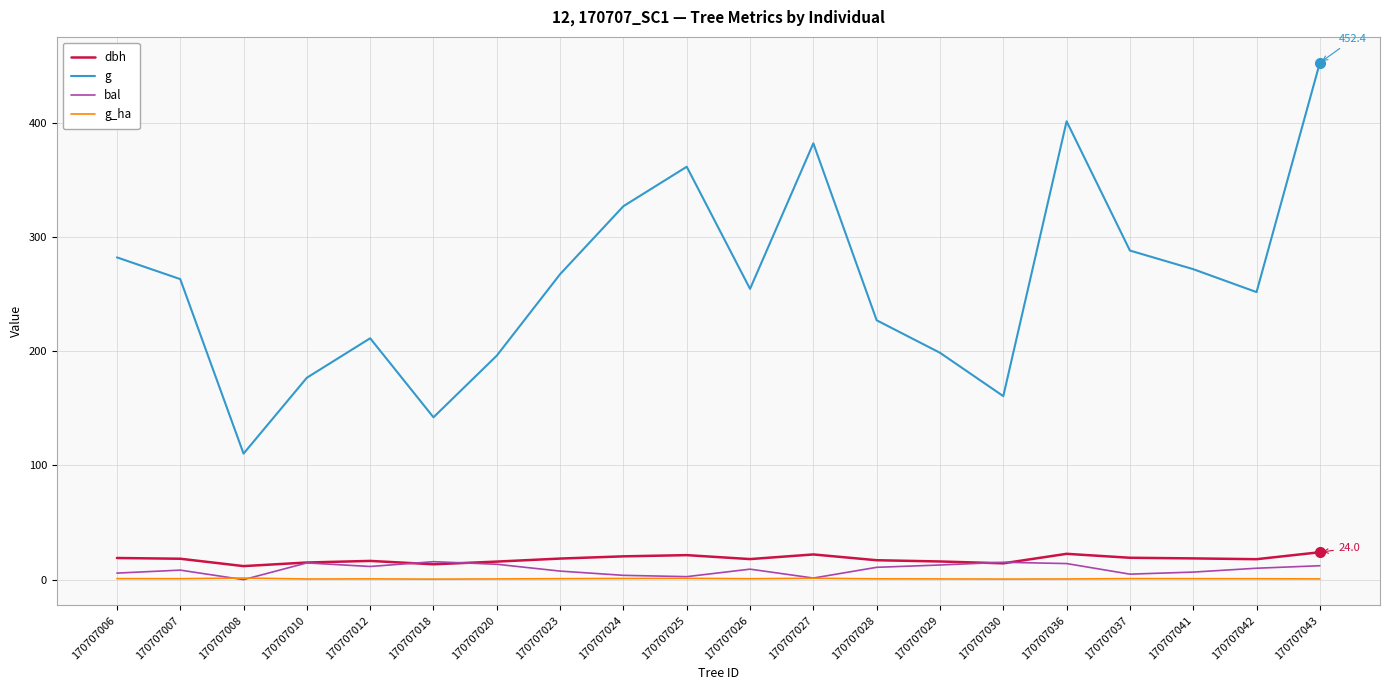

True or false: g and dbh intersect in this chart.

False